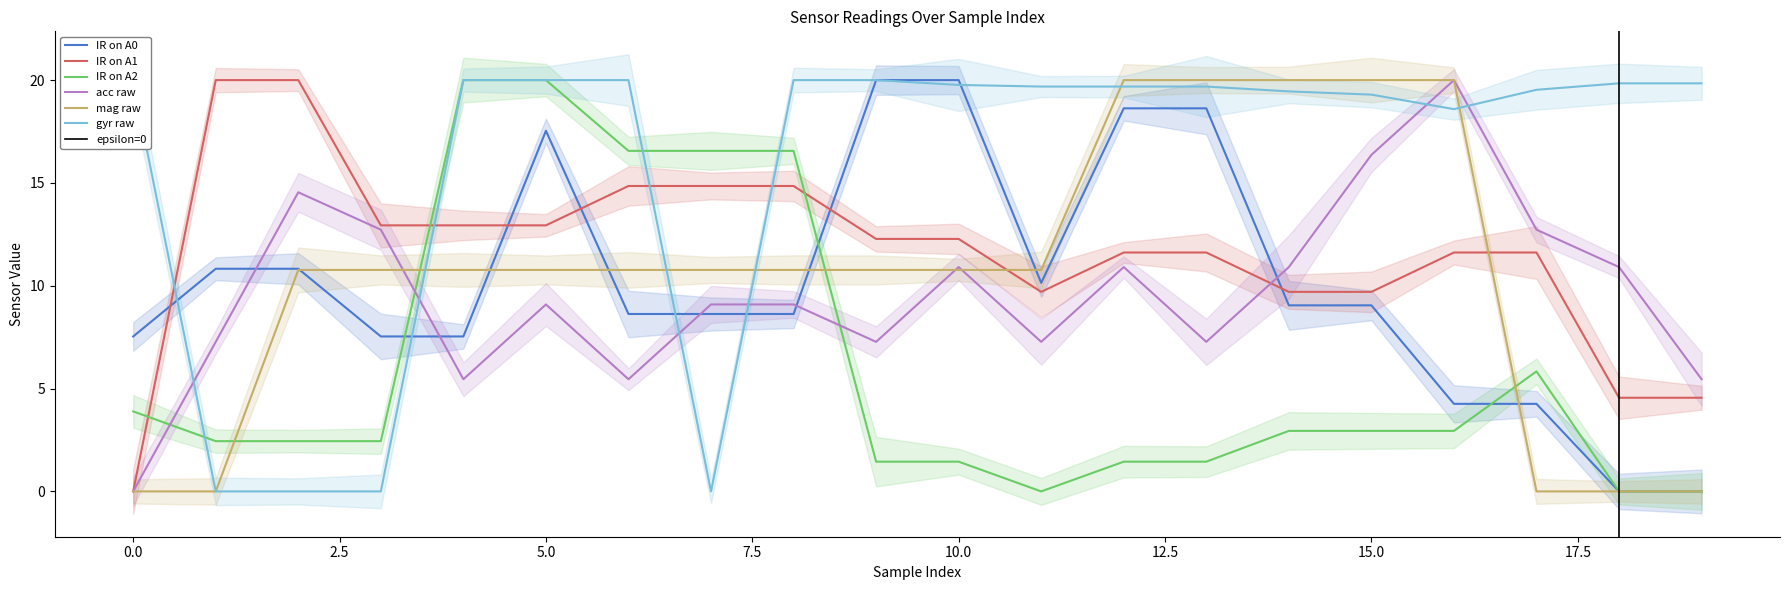

How many values in the IR on A2 series are below 2?

7